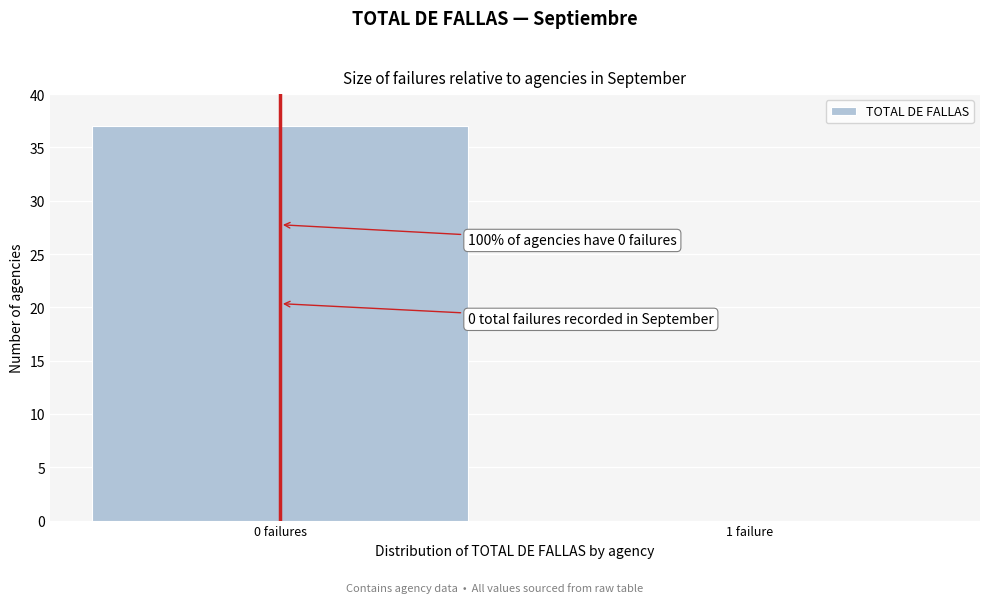

Reading left to right, extract all data points from this chart.

0 failures=37	1 failure=0